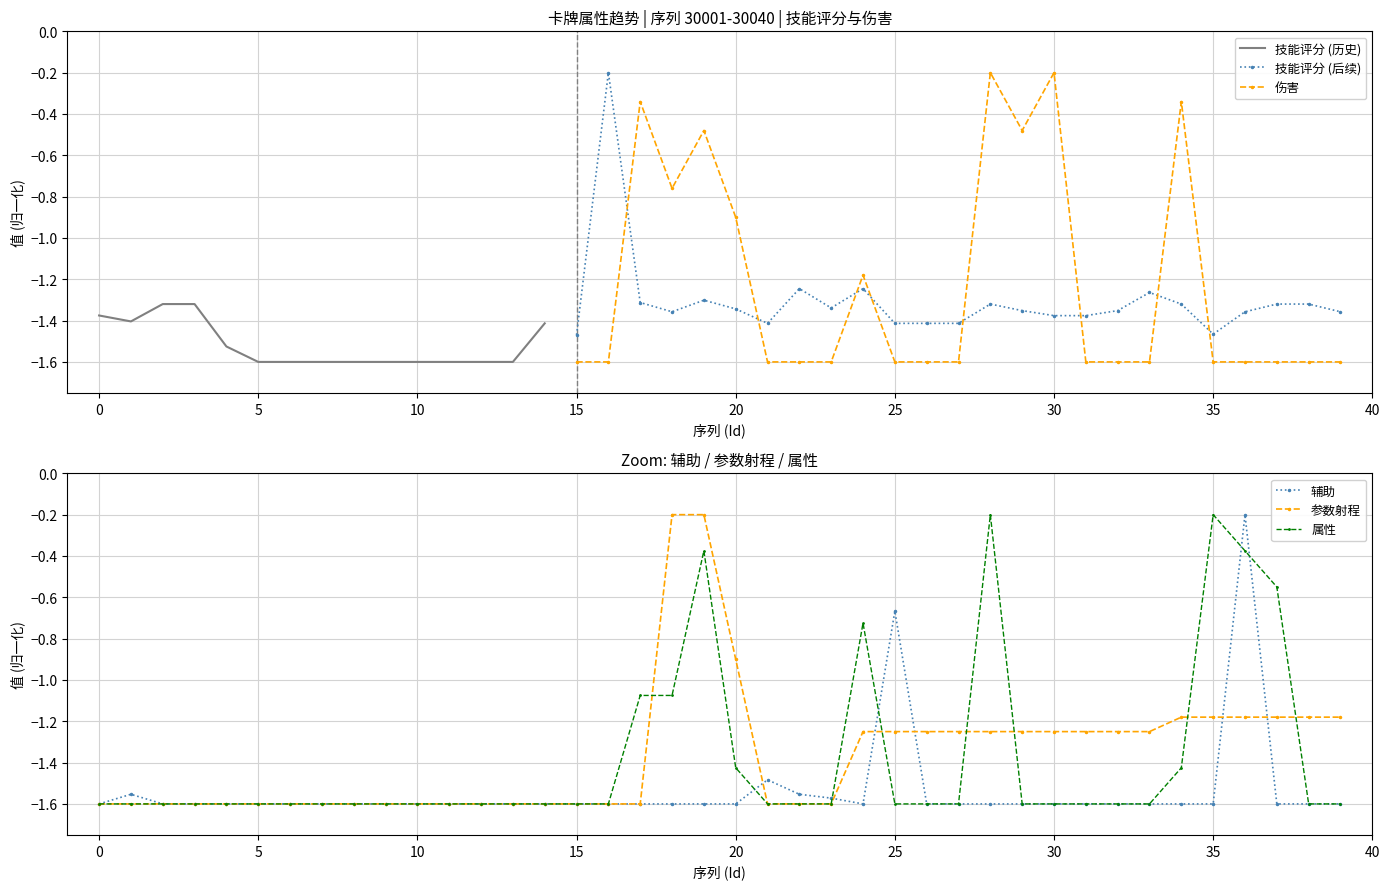

Is it true that 参数射程 equals -0.3 at 30019?

False